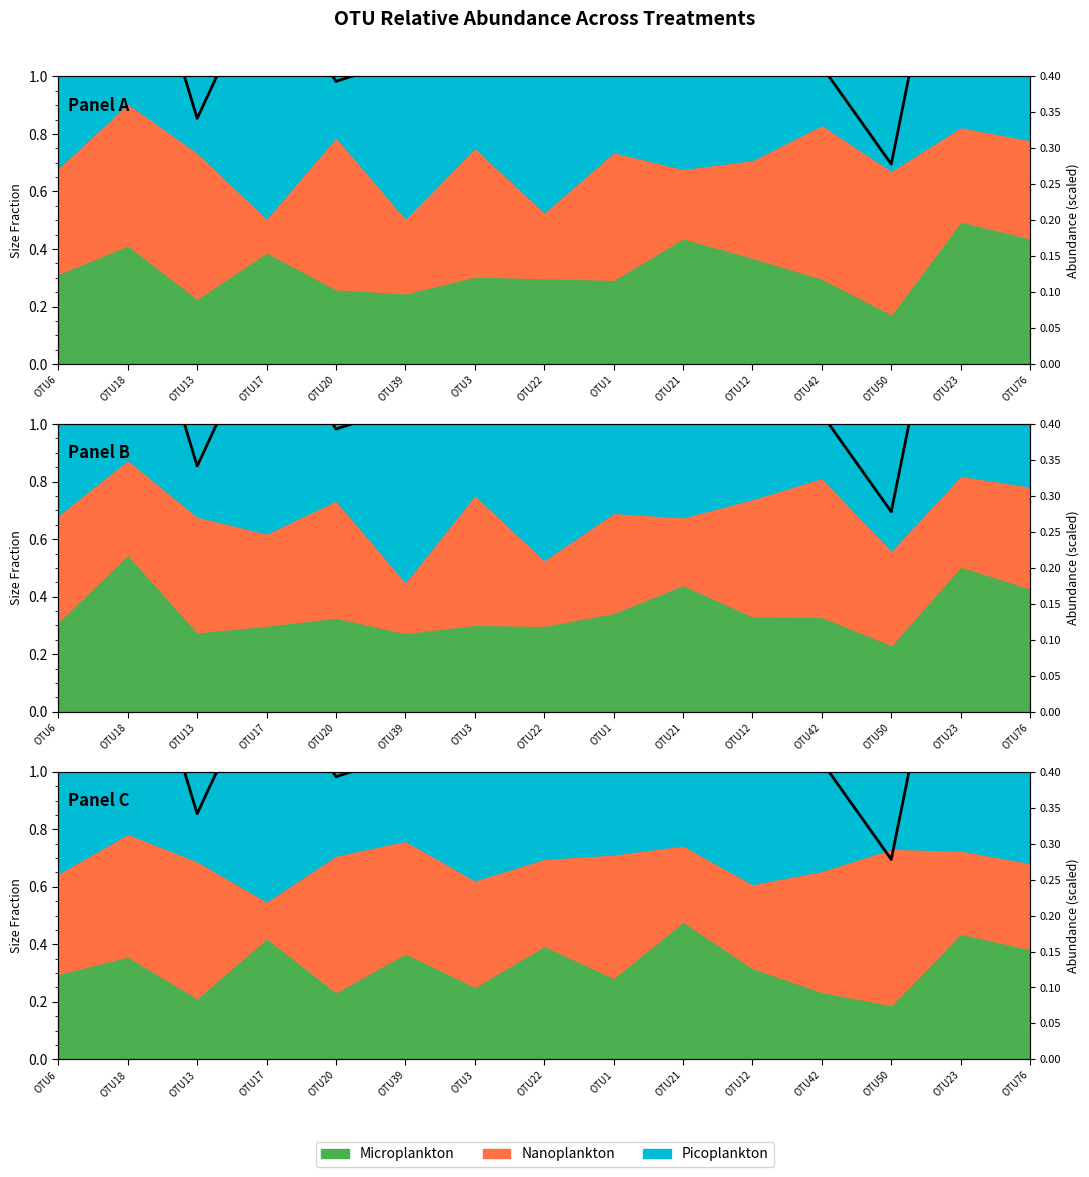

How many interior local peaks (higher than both neighbors) does the data have?

6